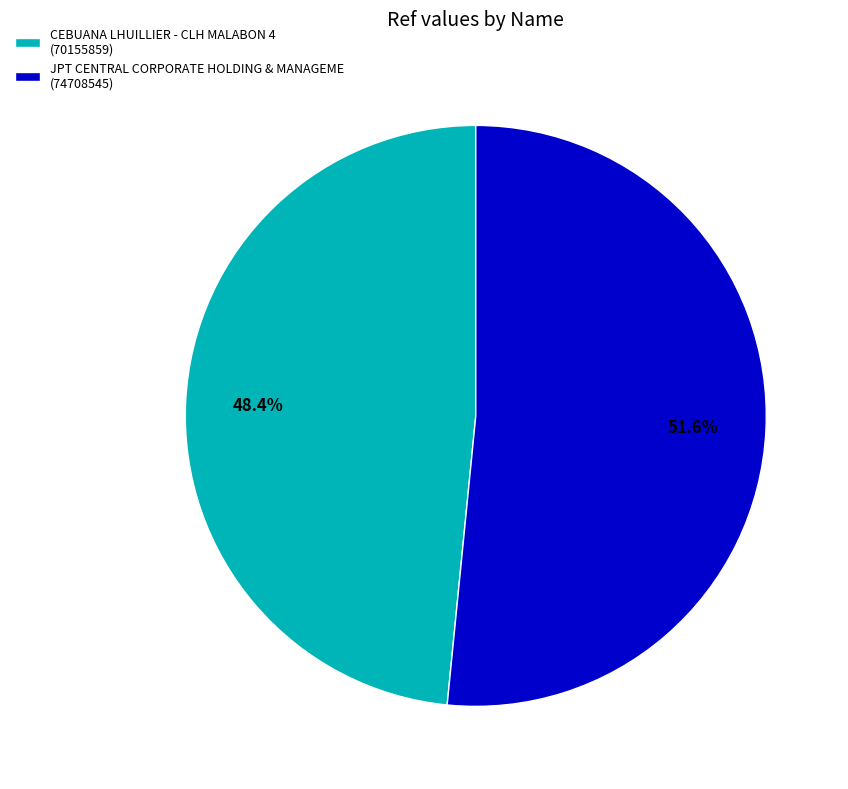

To the nearest percent, what is the difference between the JPT CENTRAL CORPORATE HOLDING & MANAGEME and CEBUANA LHUILLIER - CLH MALABON 4 slice percentages?

3%